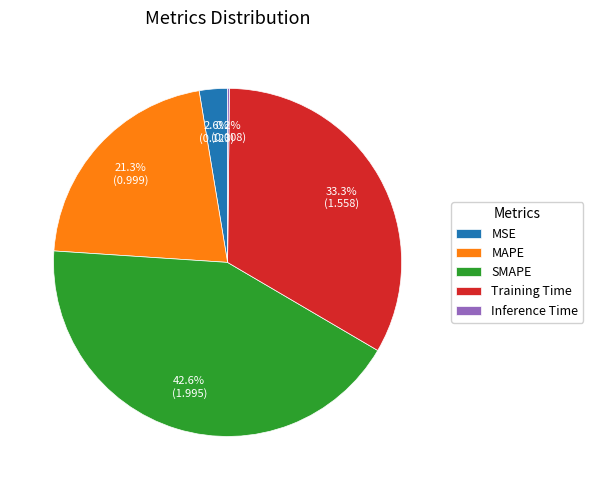

Does SMAPE represent more than half of the total?

No